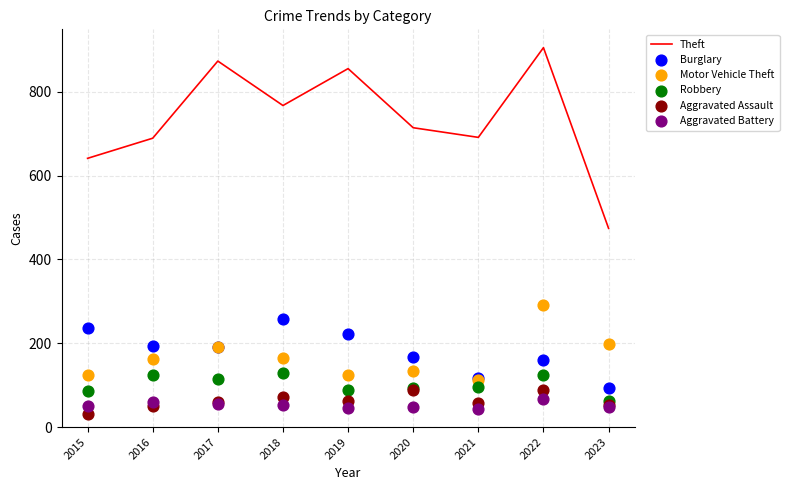

What is the total value across all series at 2015?

1170